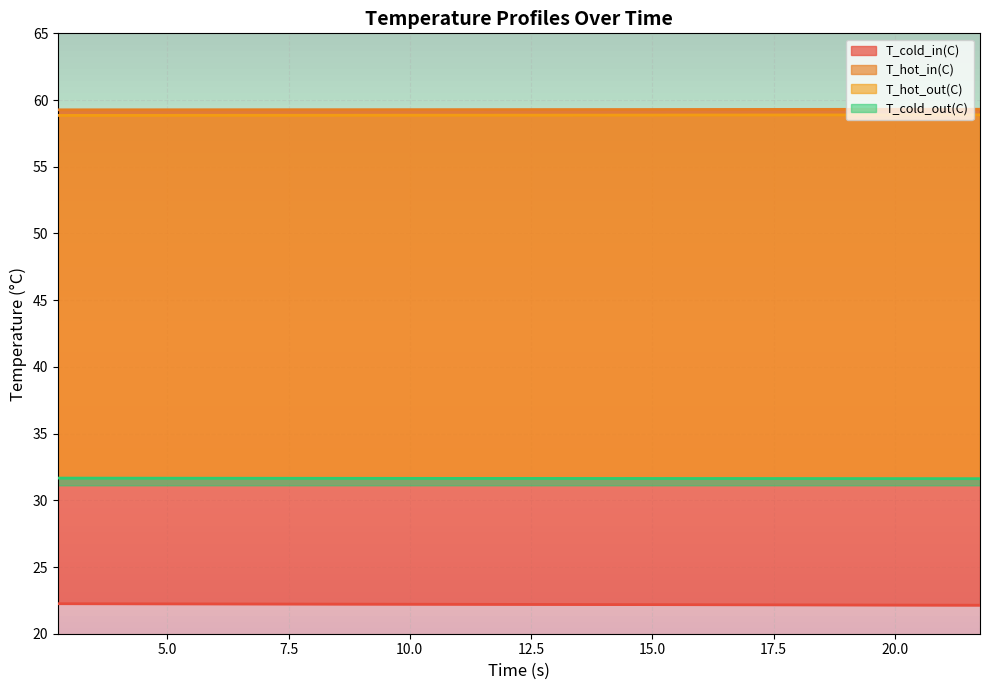

What is the value of the T_hot_in(C) point at the 15th from the left?

59.3